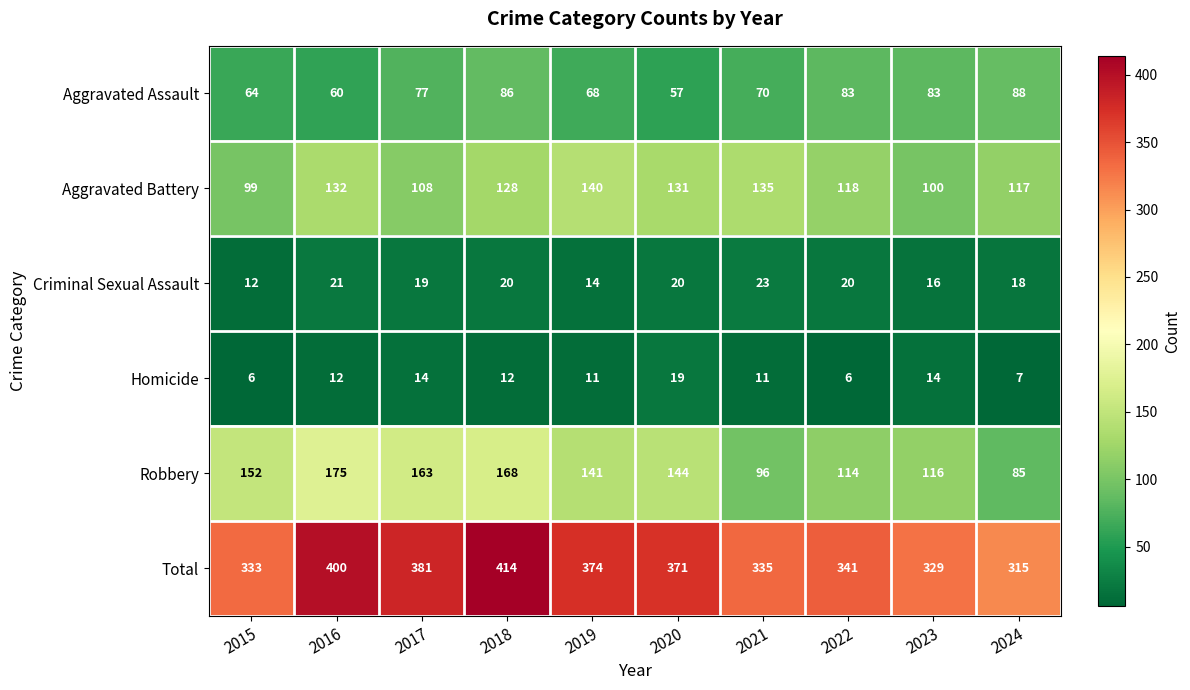

Where does the Criminal Sexual Assault series first go above 20?

2016